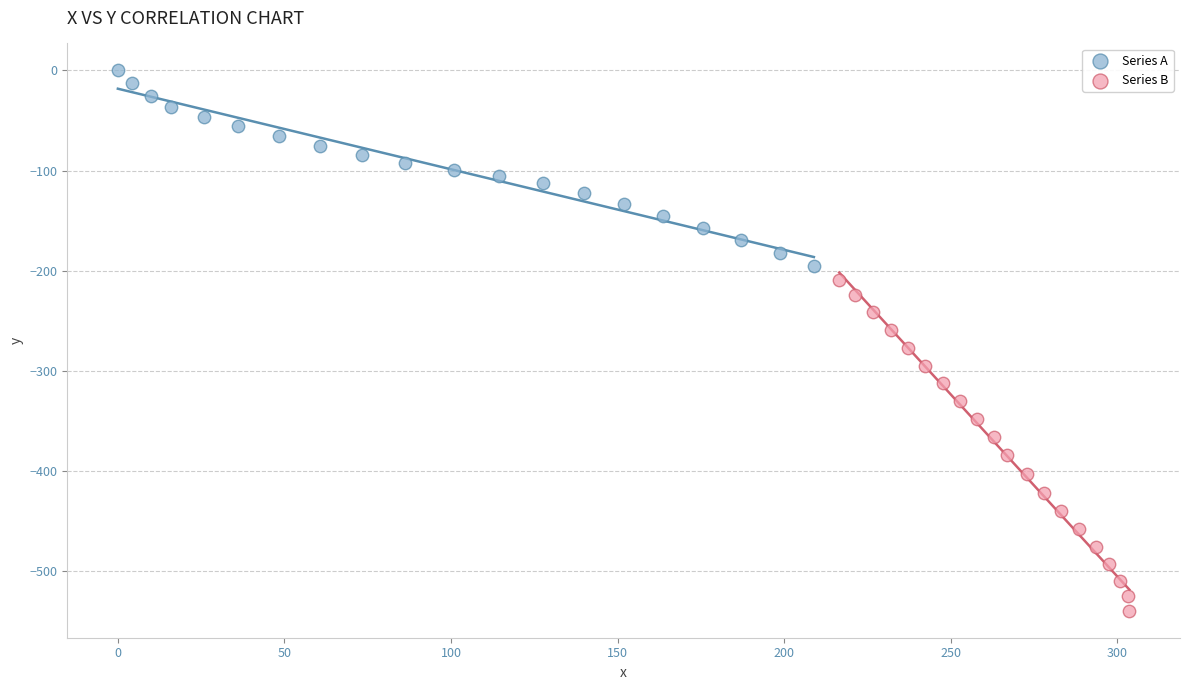

Which series has the widest spread of Y values?

Series B